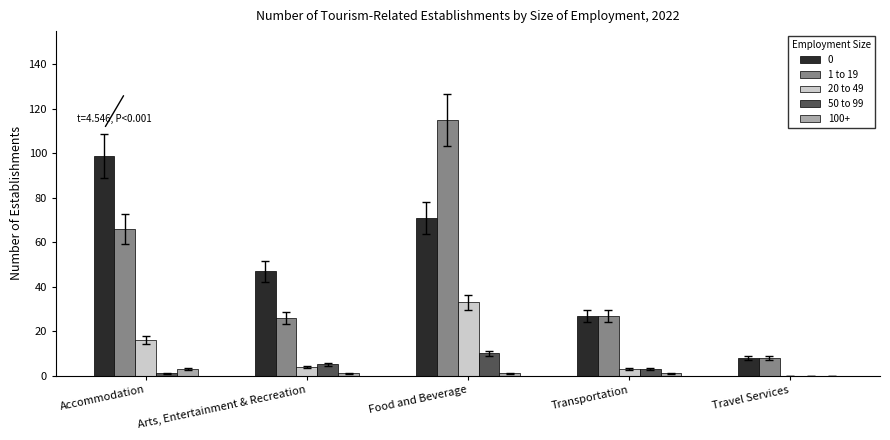

Which label corresponds to the largest value in the chart?

Food and Beverage